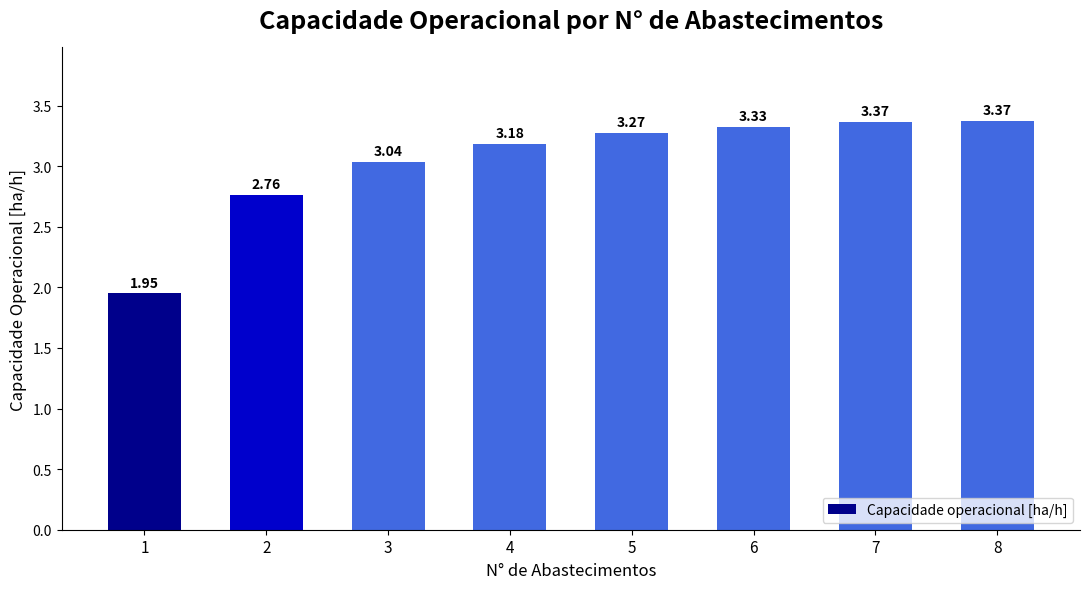

What is the difference between the maximum and minimum values?

1.4